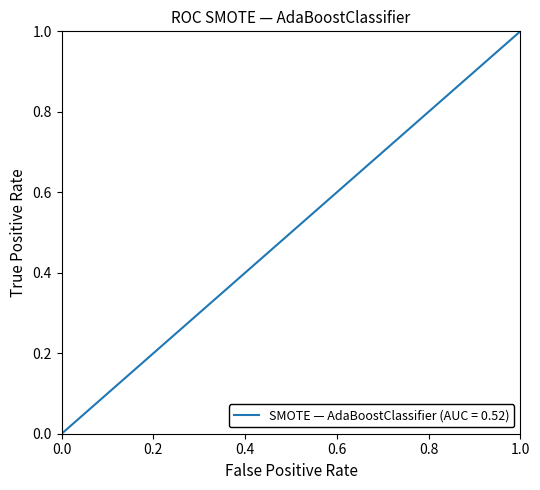

What is the difference between the maximum and minimum values?

1.0